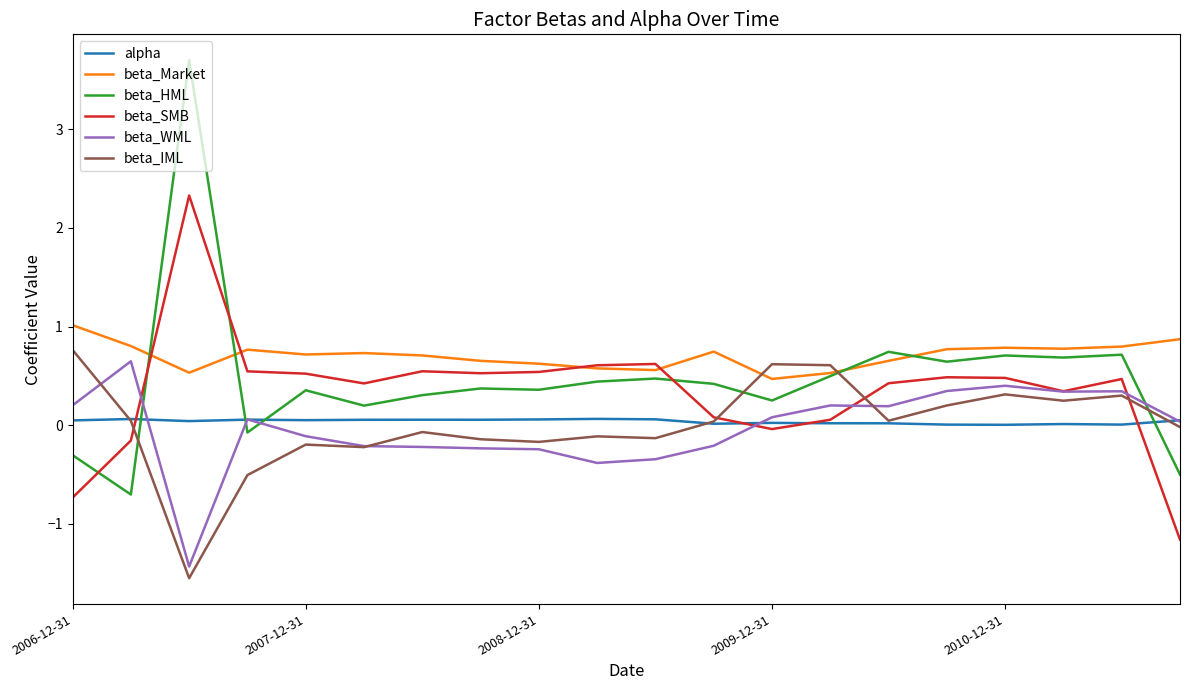

How many times do beta_HML and beta_IML cross each other?

4